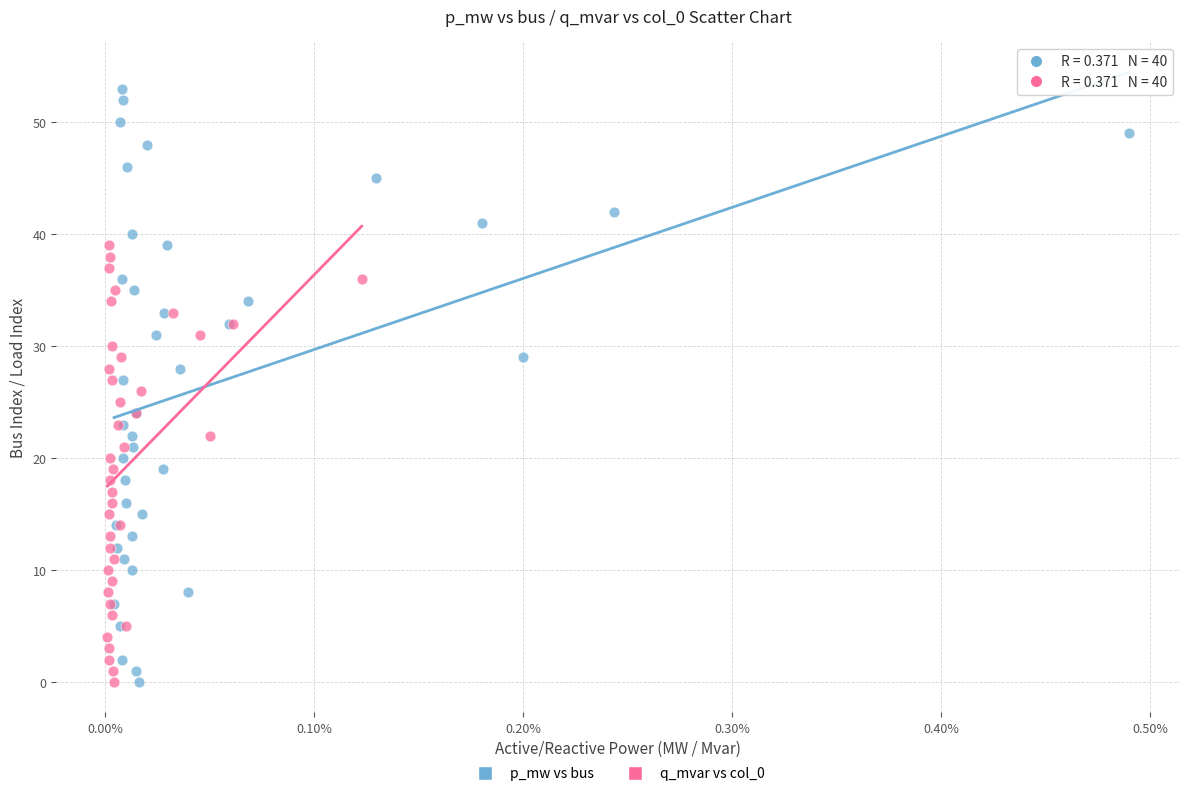

Which series reaches the maximum Y coordinate?

p_mw vs bus